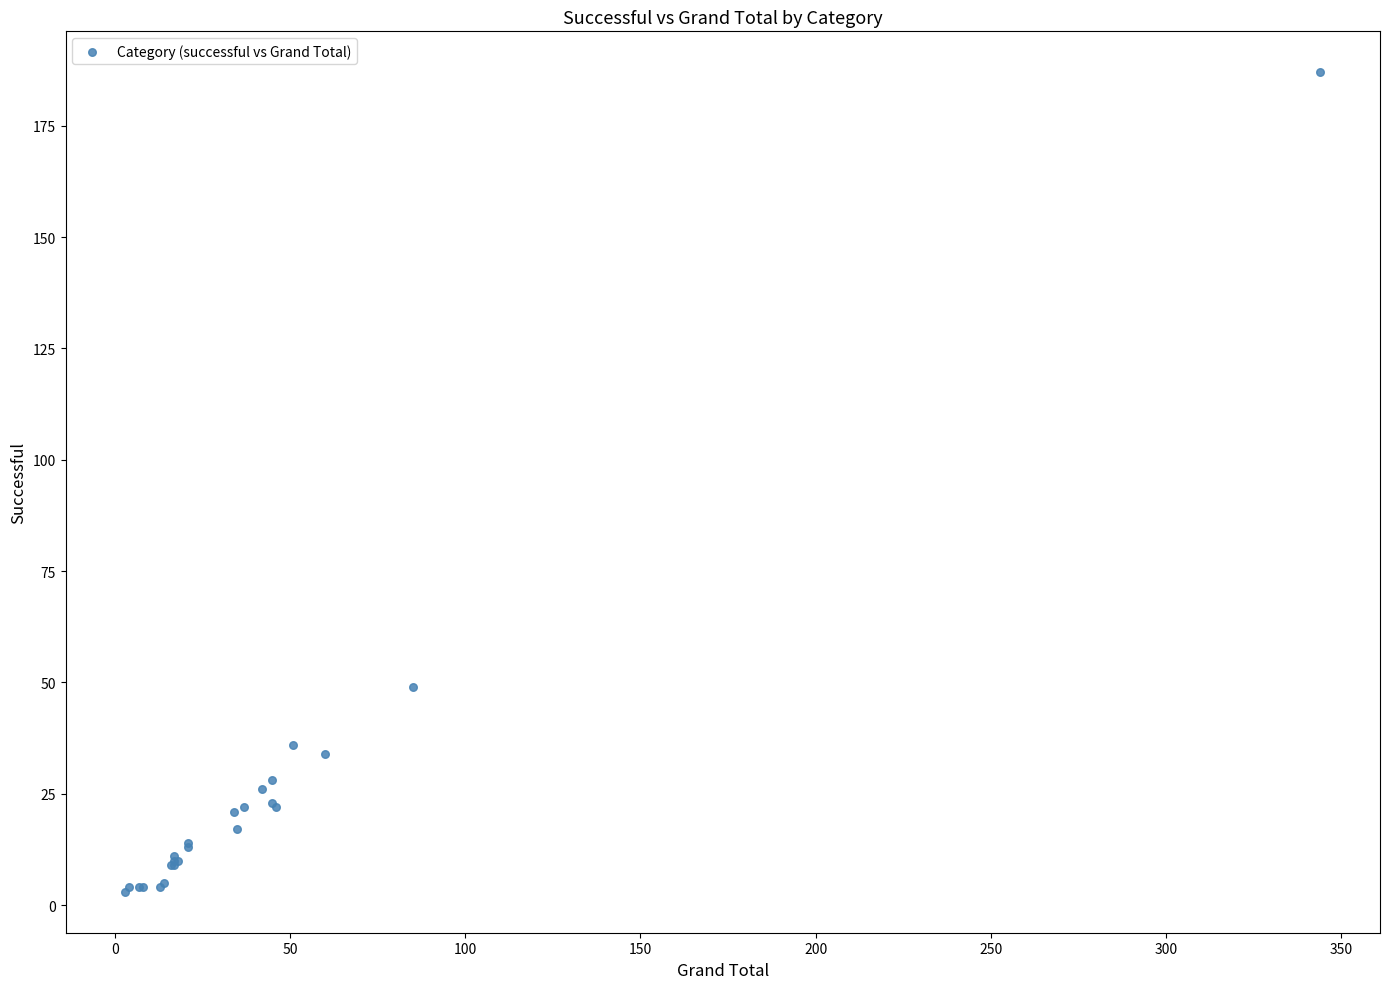

What Y value in the scatter plot is closest to 95?

49